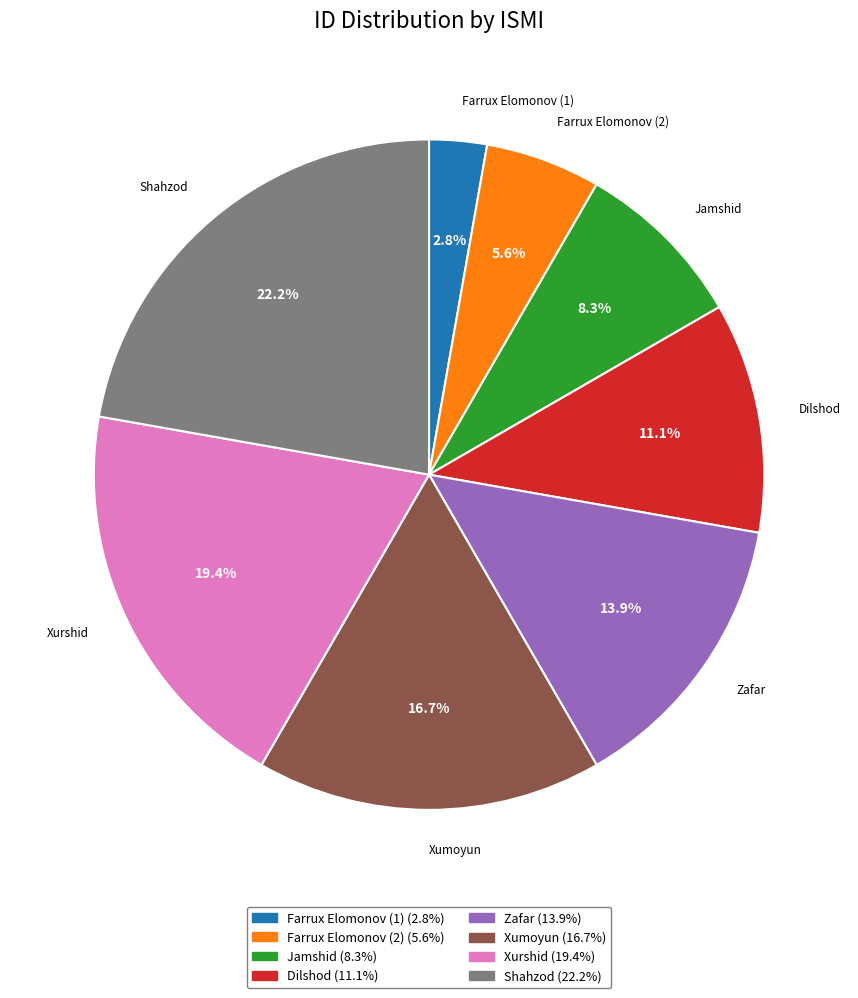

Which category has the biggest portion of the pie?

Shahzod